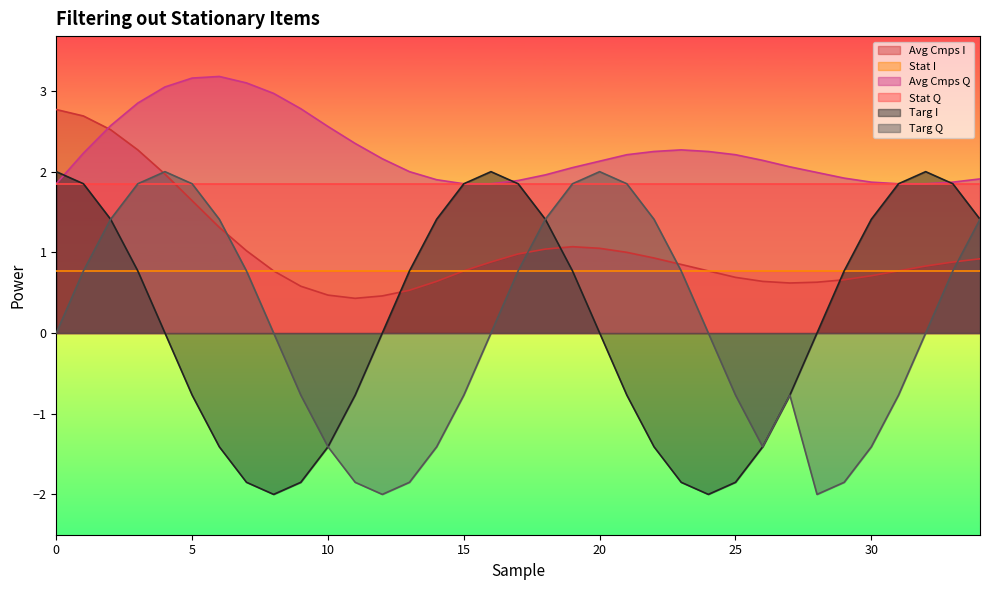

What is the average value of the Targ I series?

0.2